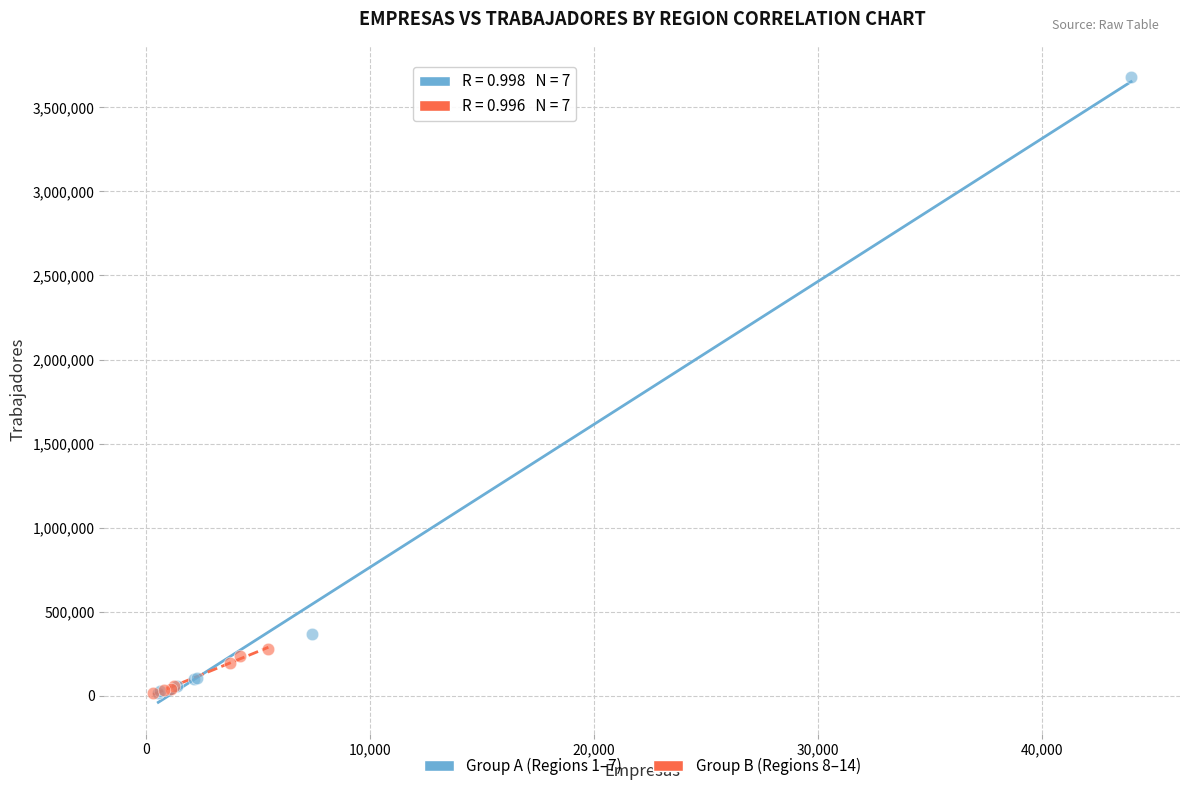

Which series reaches the maximum Y coordinate?

Group A (Regions 1–7)